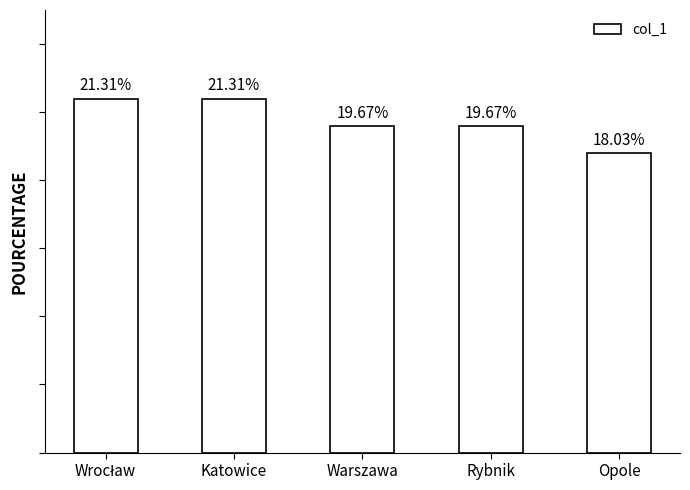

At which label does the data first exceed 24?

Wrocław